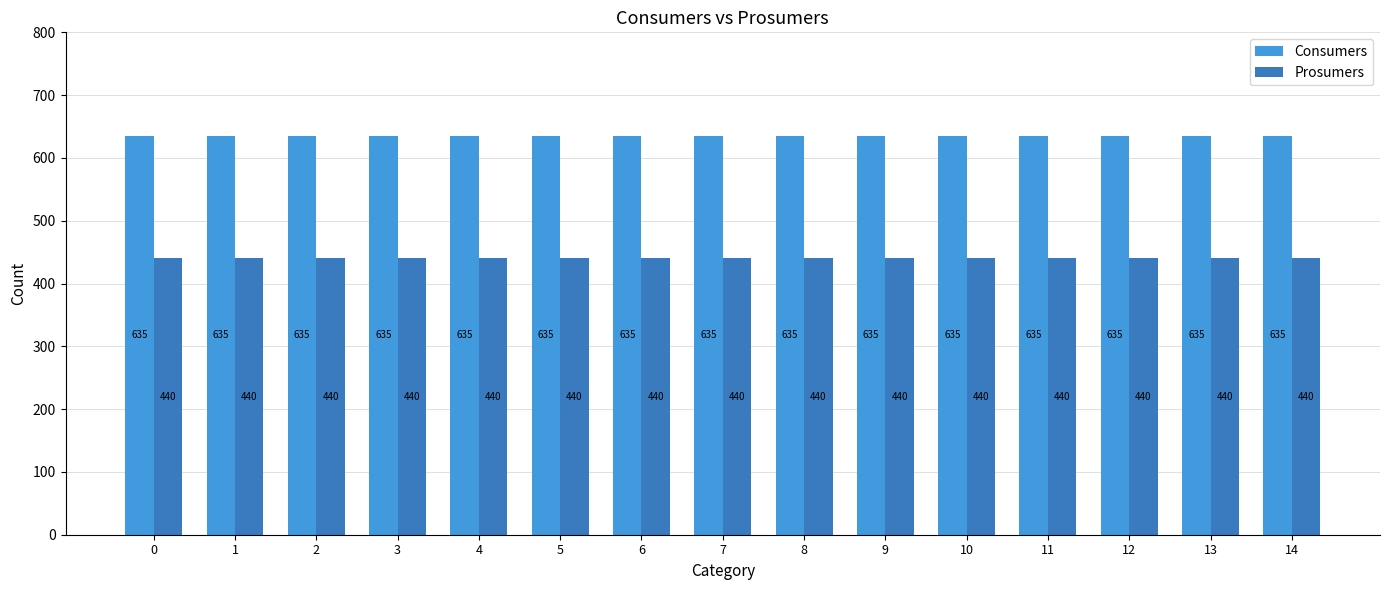

Reading left to right, what are all the values shown in this chart?

Consumers: 0=635	1=635	2=635	3=635	4=635	5=635	6=635	7=635	8=635	9=635	10=635	11=635	12=635	13=635	14=635
Prosumers: 0=440	1=440	2=440	3=440	4=440	5=440	6=440	7=440	8=440	9=440	10=440	11=440	12=440	13=440	14=440